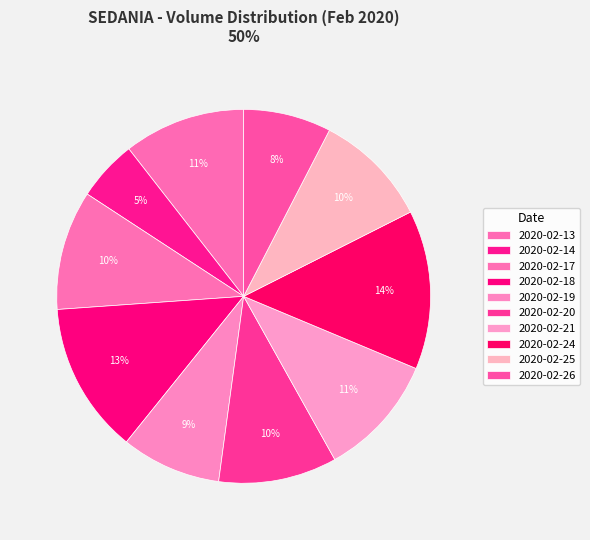

Is the sum of 2020-02-18 and 2020-02-19 greater than half?

No